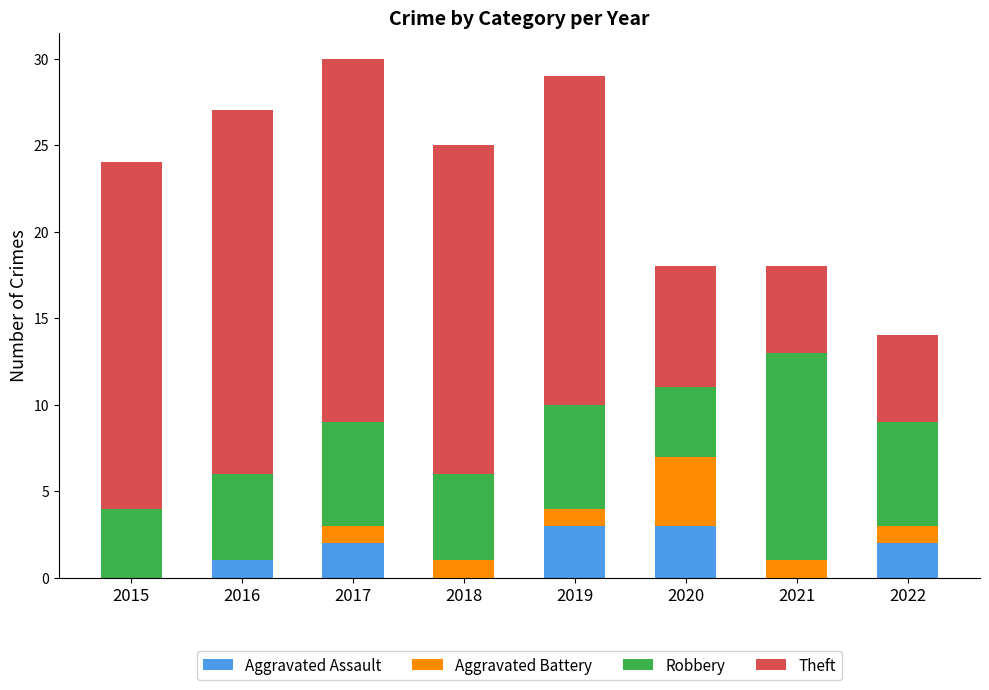

What is the maximum value for Aggravated Assault?

3